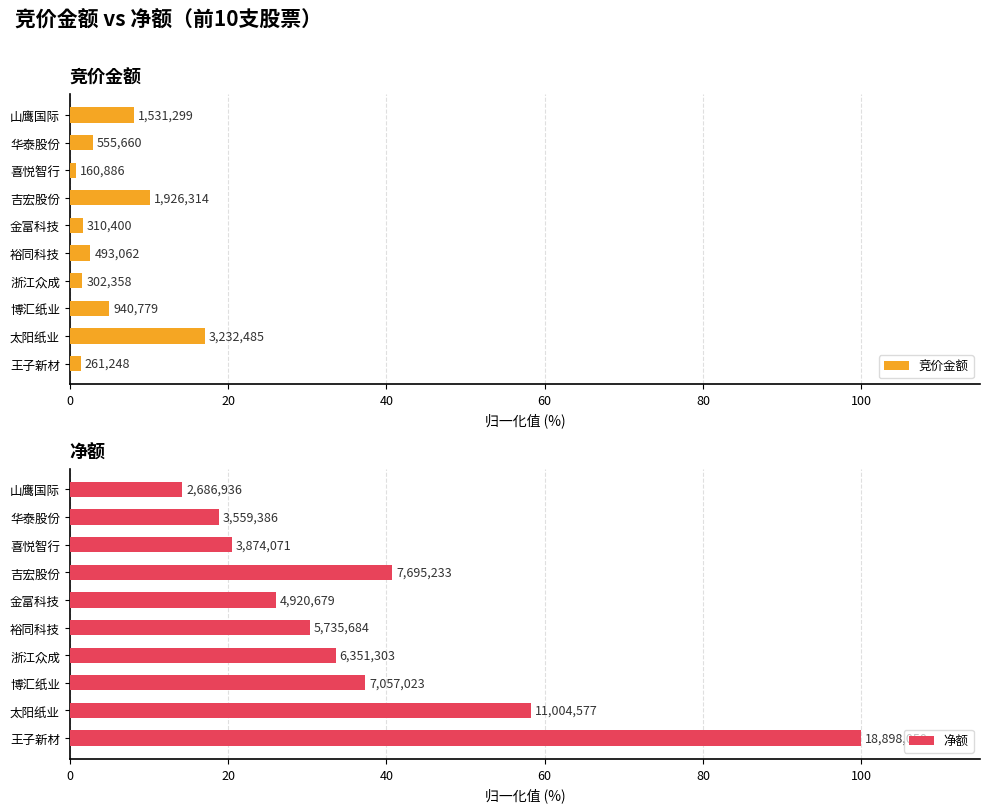

True or false: 竞价金额 has a value of 0.4 at 喜悦智行.

False